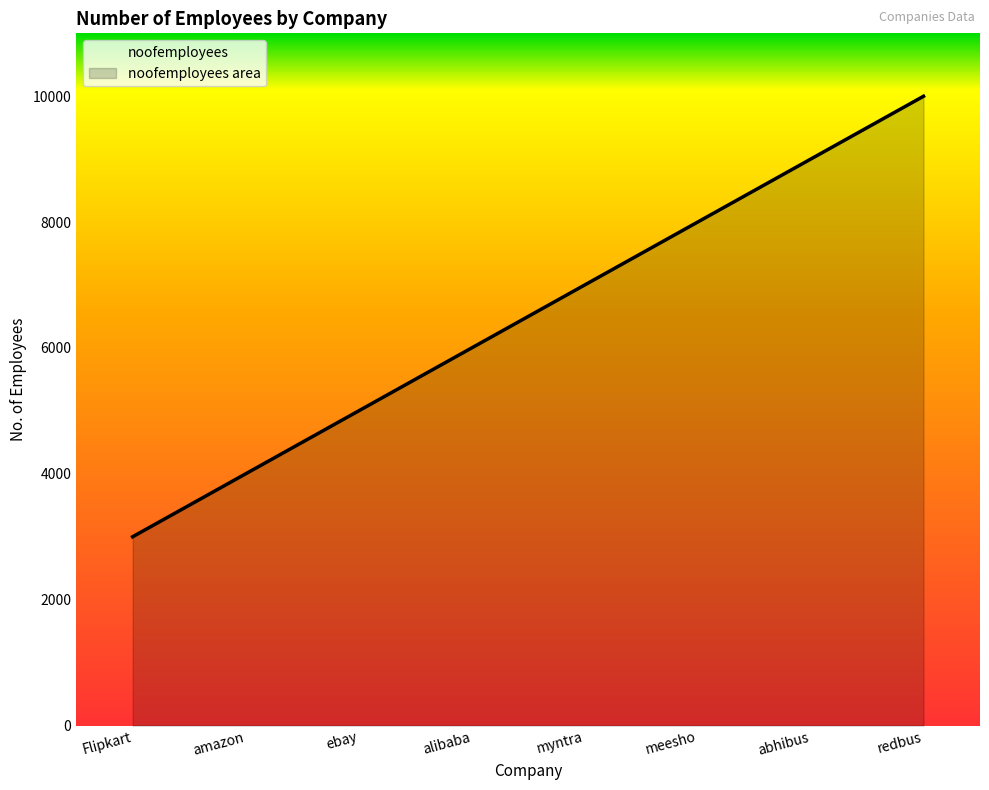

Read the value at ebay.

5000